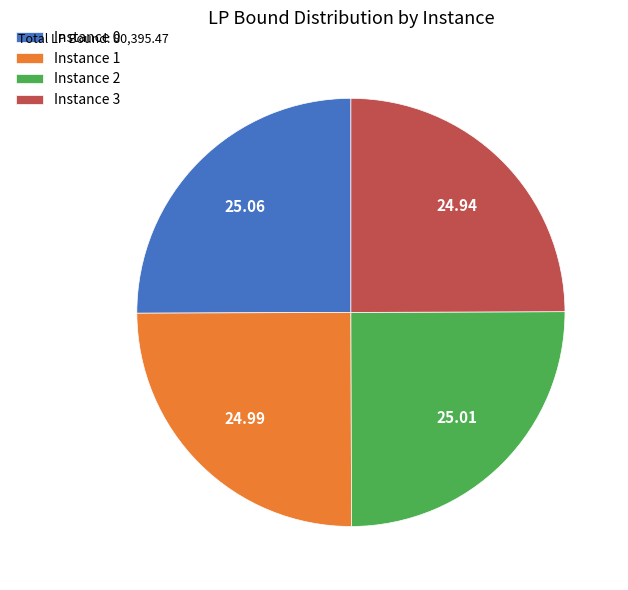

How many segments does this pie chart have?

4